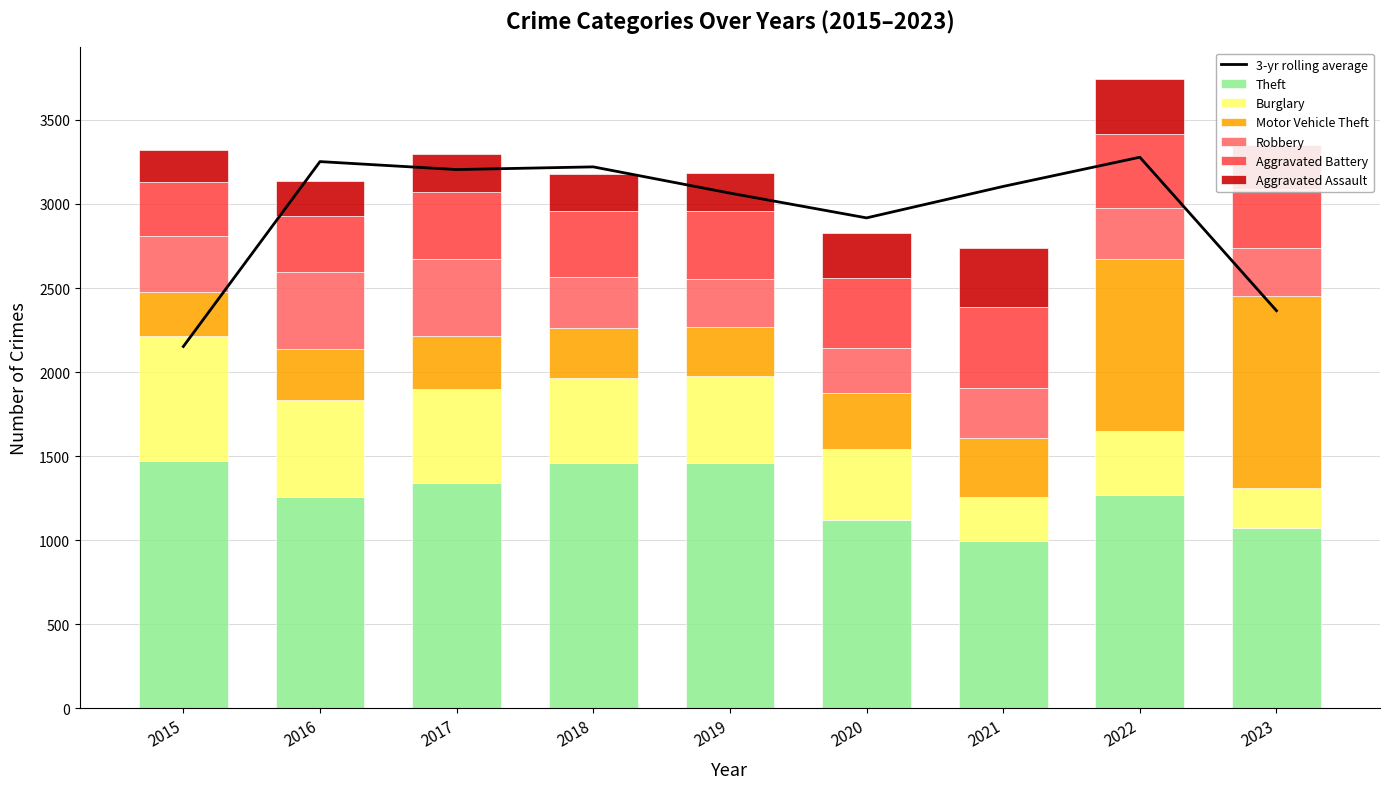

What is the sum of all Motor Vehicle Theft values?

4311